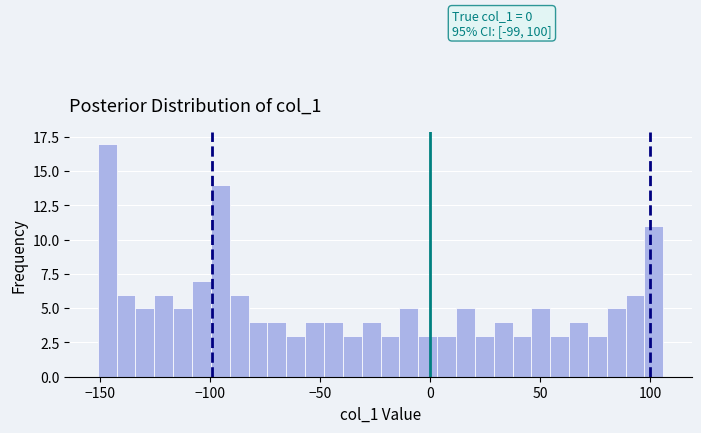

Around what value on the x-axis is the tallest bar? Give the approximate position of its centre, as read against the axis.

-145